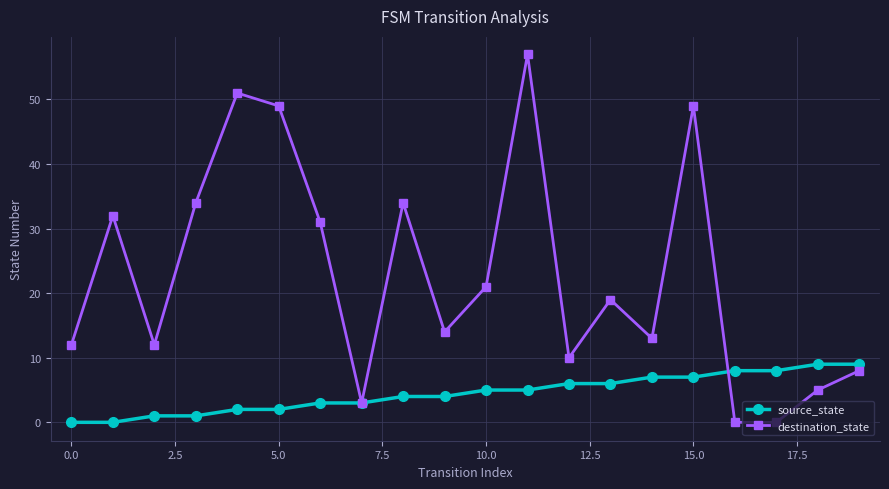

Rank the series by their maximum value, from highest to lowest.

destination_state, source_state